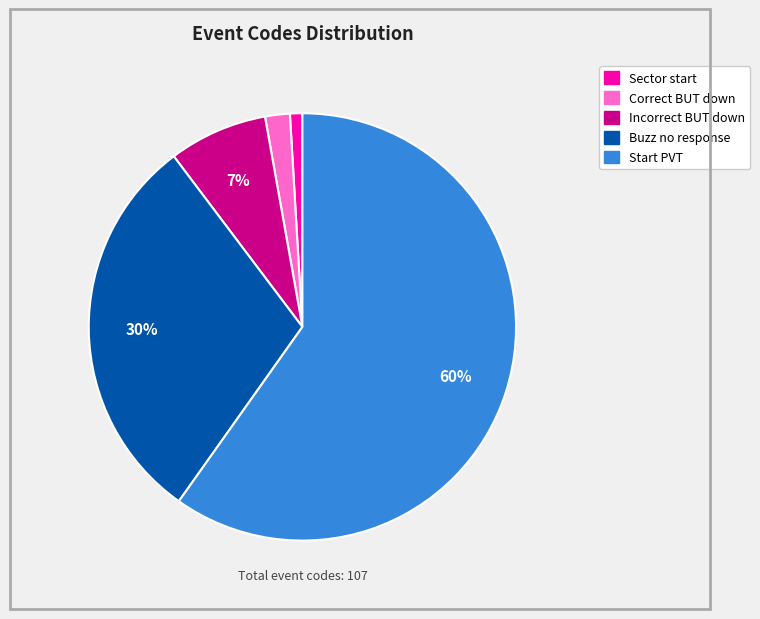

Combined, do Sector start and Incorrect BUT down account for over 50%?

No